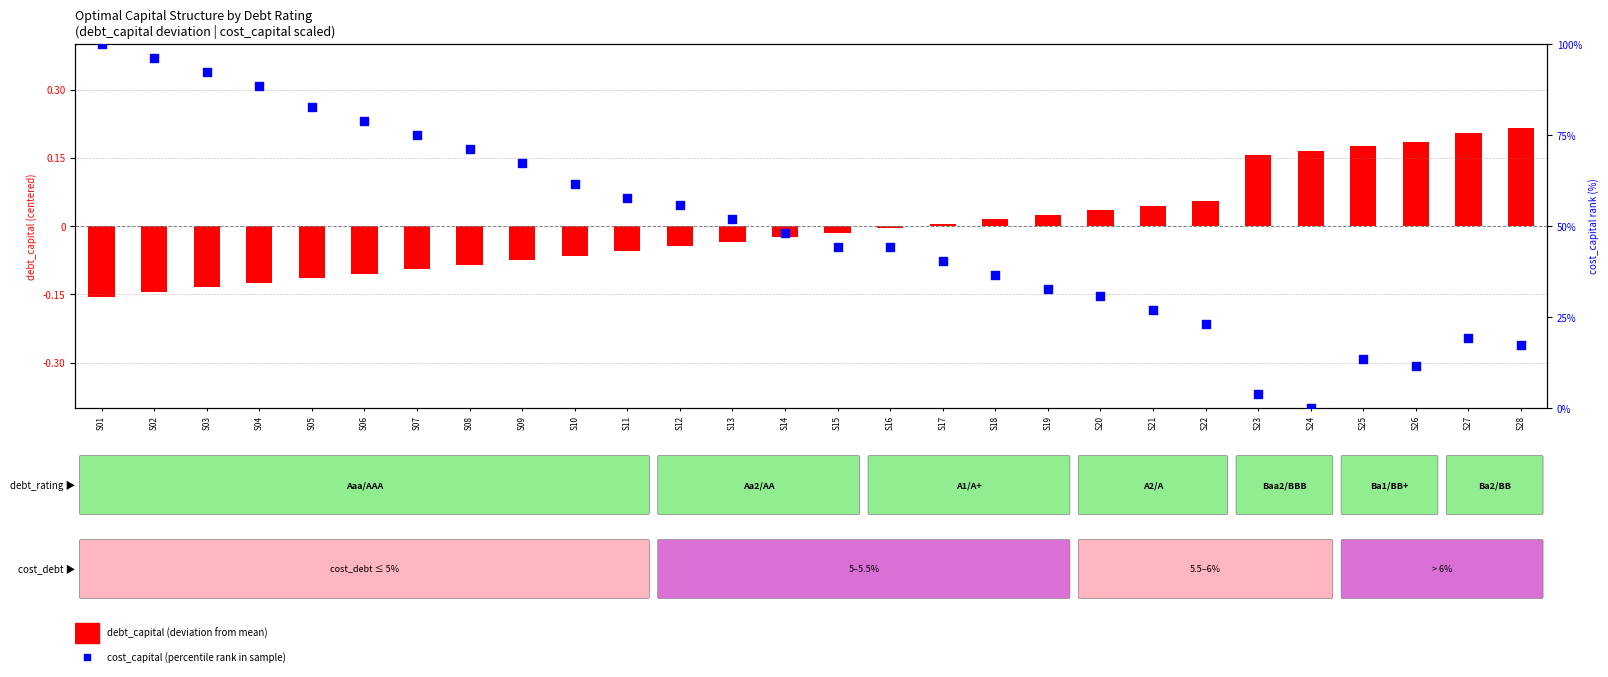

At which category is the sum across all series the highest?

S01